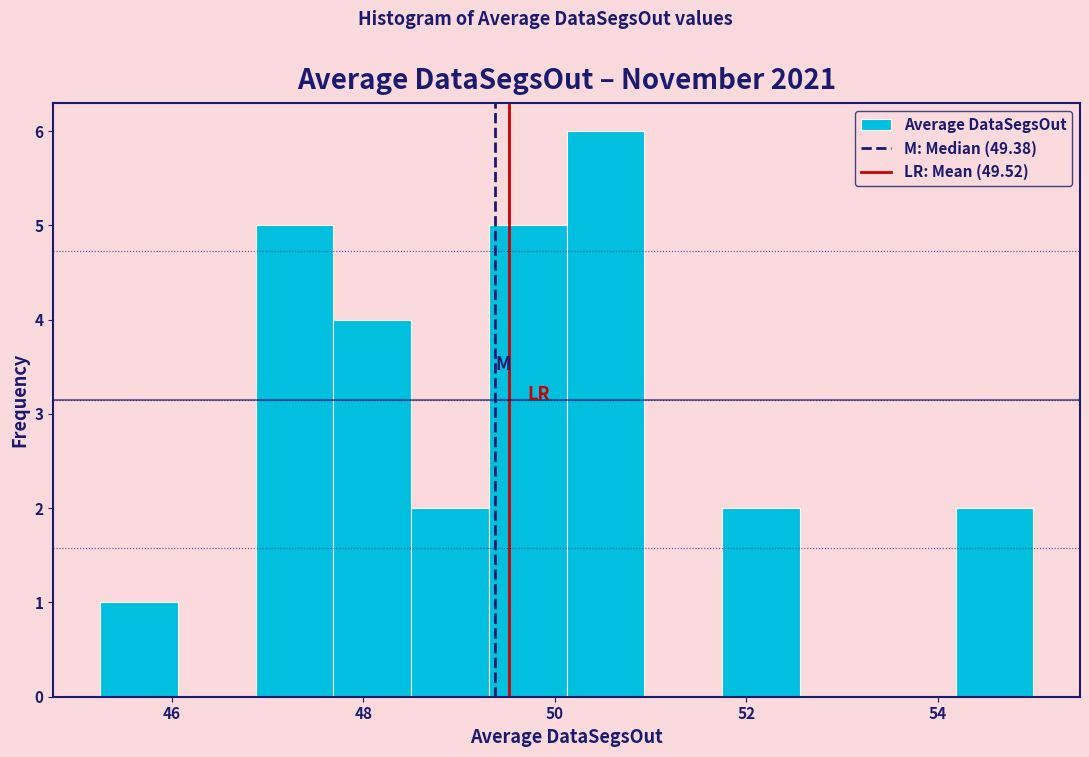

Reading left to right, list every bar in this chart as the range it spans on the x-axis followed by its height. Neither the bar edges nor the heights are printed on the chart, so give them approximately, as read against the axes.

45.2 to 46.0: 1
46.0 to 46.8: 0
46.8 to 47.6: 5
47.6 to 48.6: 4
48.6 to 49.4: 2
49.4 to 50.2: 5
50.2 to 51.0: 6
51.0 to 51.8: 0
51.8 to 52.6: 2
52.6 to 53.4: 0
53.4 to 54.2: 0
54.2 to 55.0: 2